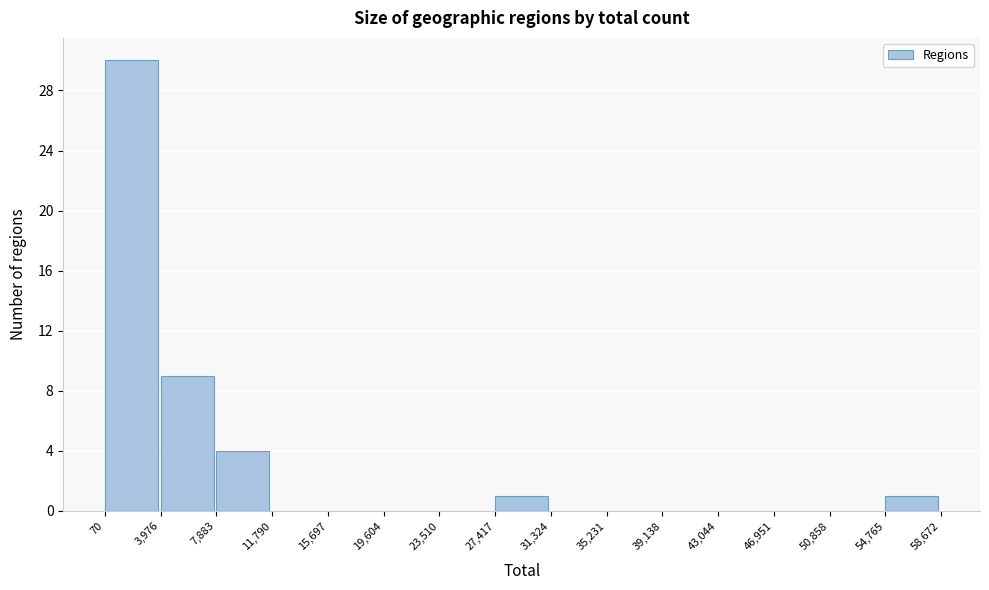

Which range on the x-axis has the tallest bar?

70 to 3,976